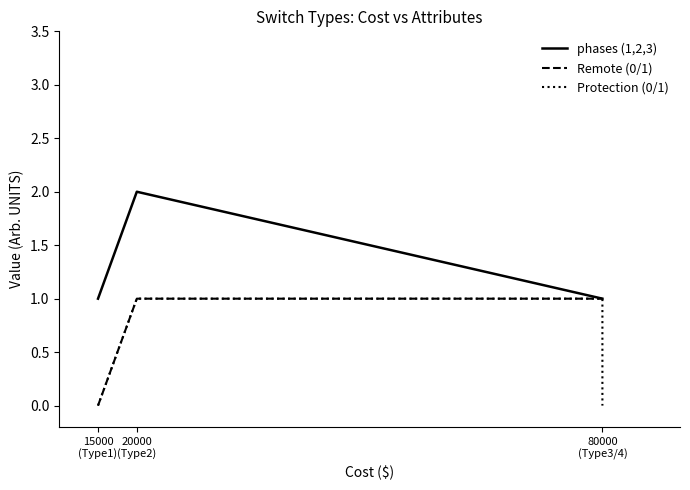

What is the difference between the highest and lowest values at 3?

1